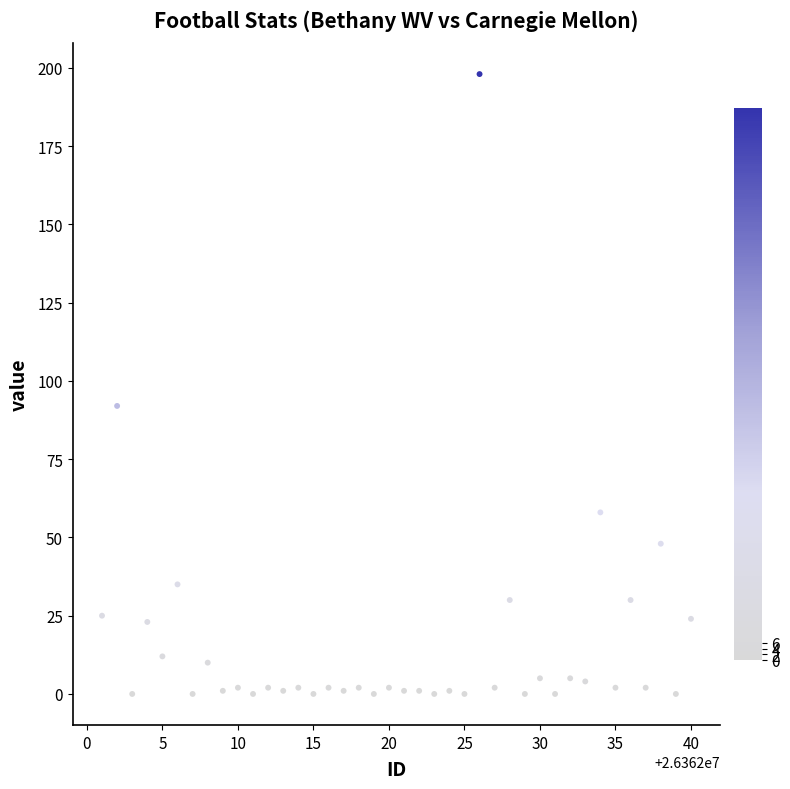

What Y value in the scatter plot is closest to 99?

92